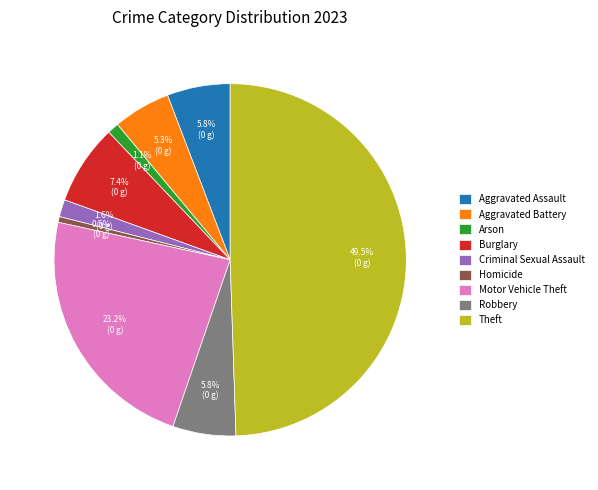

What is the smallest slice in the pie chart?

Homicide